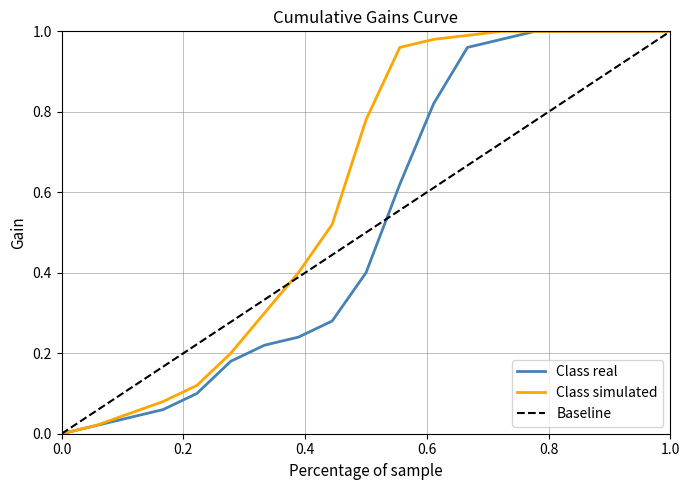

Which series has the largest total across all categories?

Class simulated